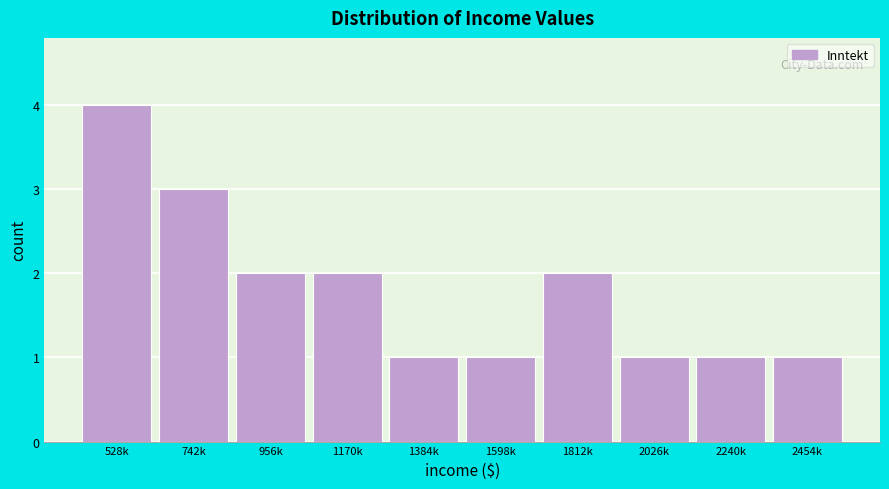

Reading left to right, extract all data points from this chart.

4	3	2	2	1	1	2	1	1	1